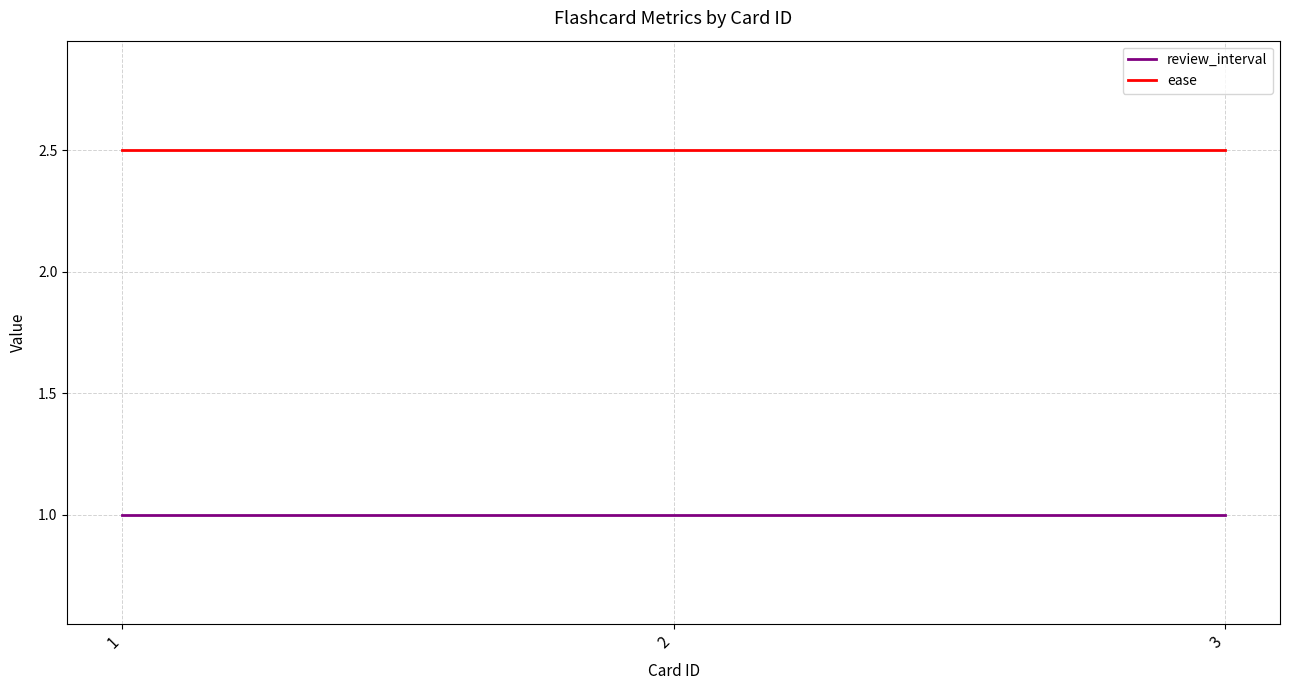

What are all the series names shown in the legend?

review_interval, ease